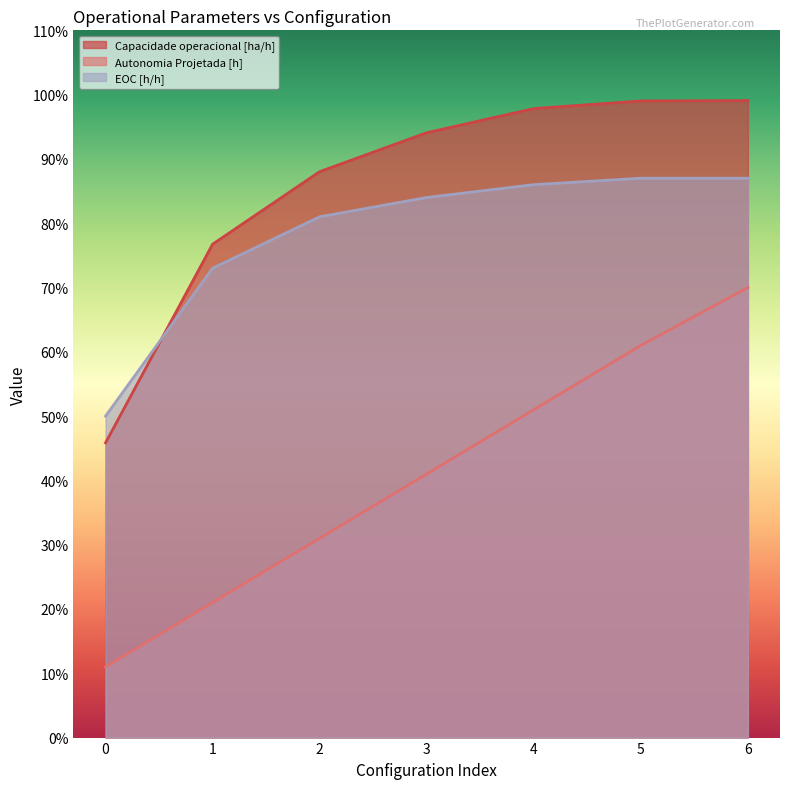

What is the total value across all series at 1?

1.7